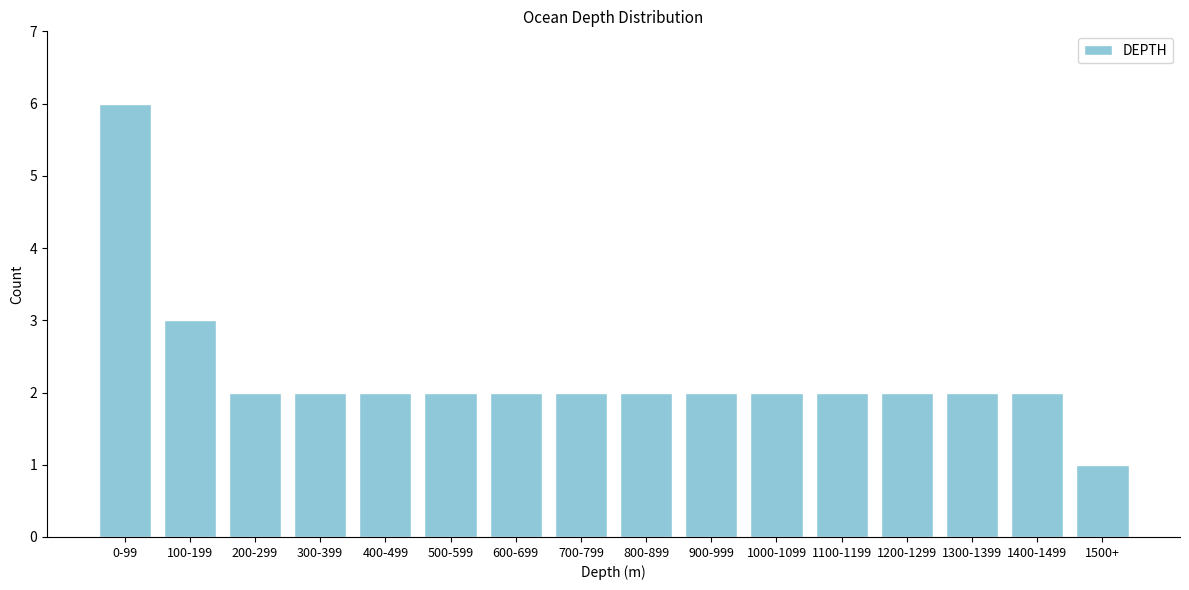

Reading left to right, list all the values displayed in this chart.

0-99=6	100-199=3	200-299=2	300-399=2	400-499=2	500-599=2	600-699=2	700-799=2	800-899=2	900-999=2	1000-1099=2	1100-1199=2	1200-1299=2	1300-1399=2	1400-1499=2	1500+=1